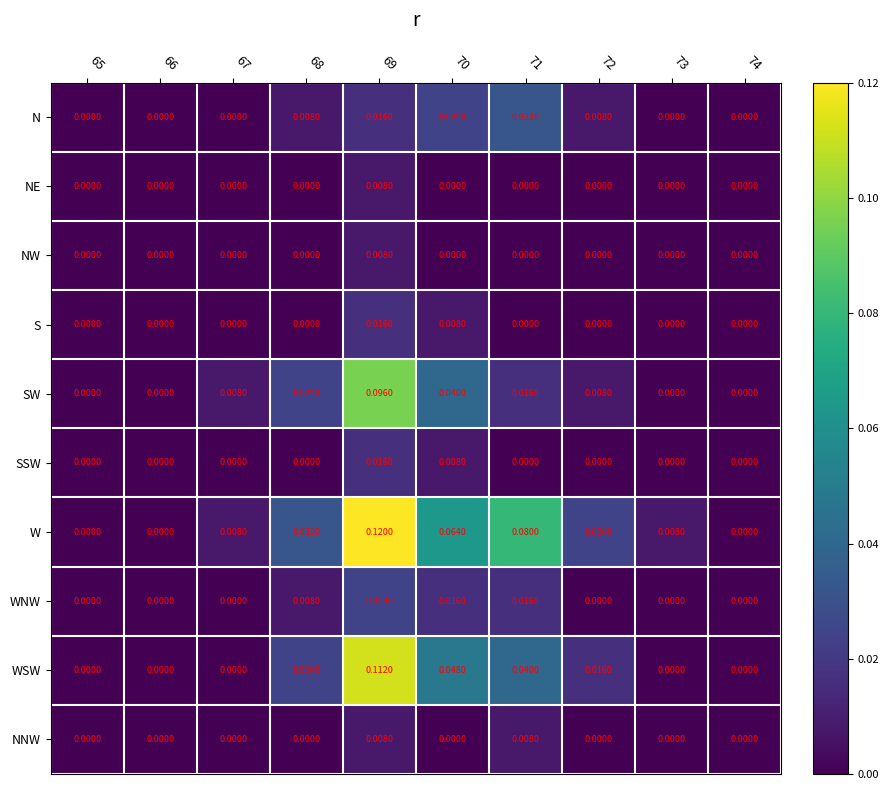

The WSW series shows 0.0 at 67. True or false?

True